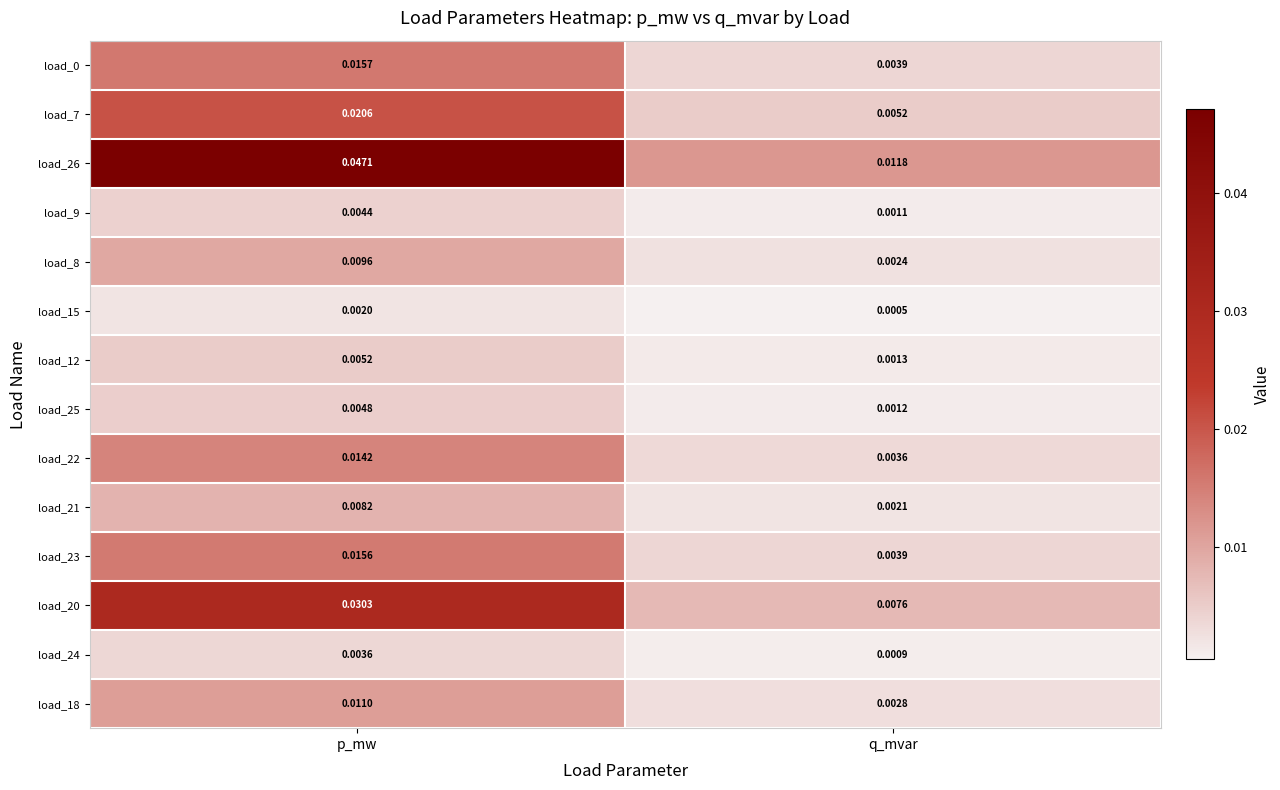

Which series changed the most between p_mw and q_mvar?

load_26